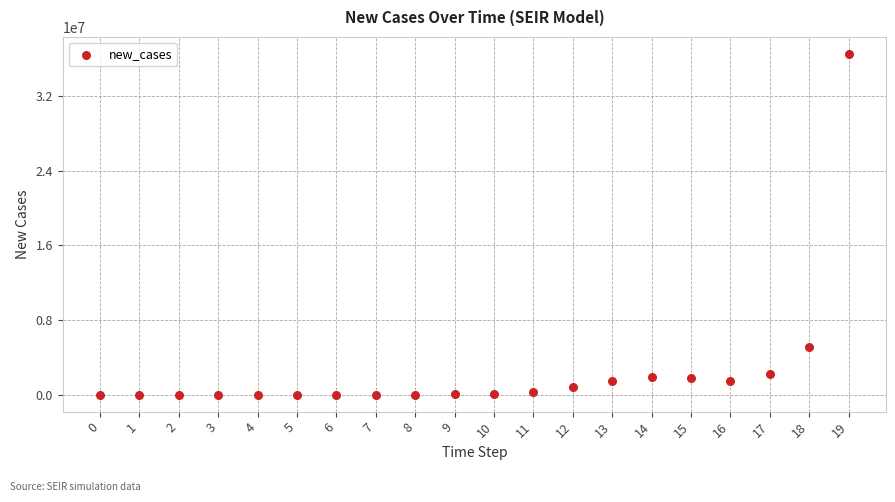

What Y value in the scatter plot is closest to 18263103?

5119110.4